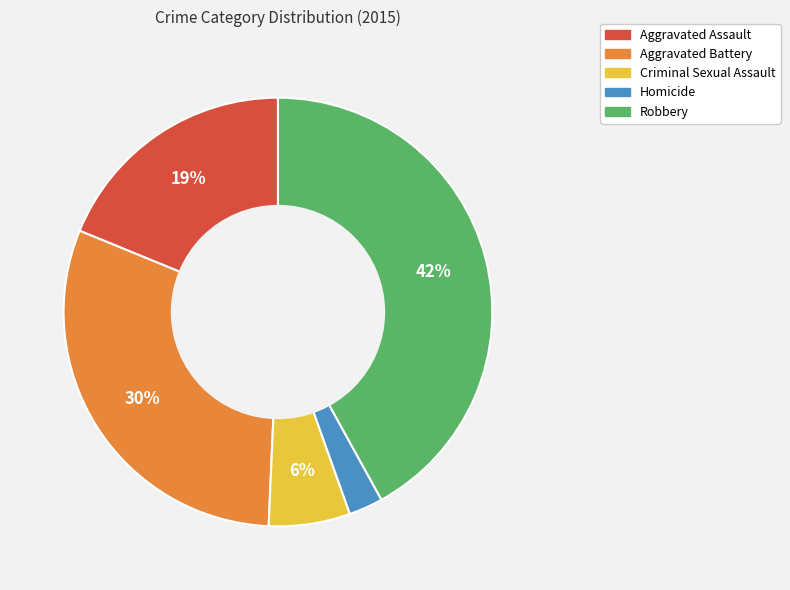

Is the sum of Aggravated Battery and Homicide greater than half?

No